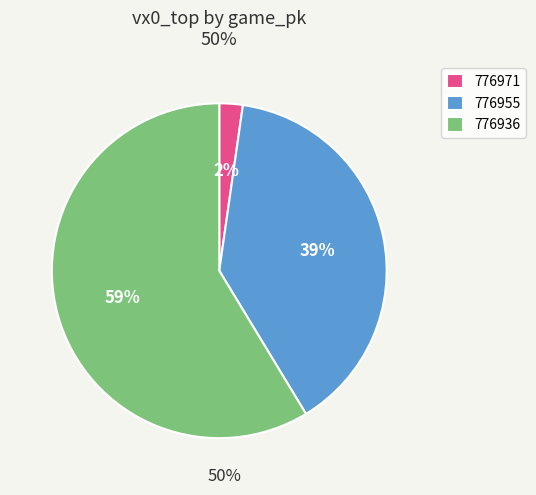

What is the ratio of the value at 776955 to the value at 776936?

0.7